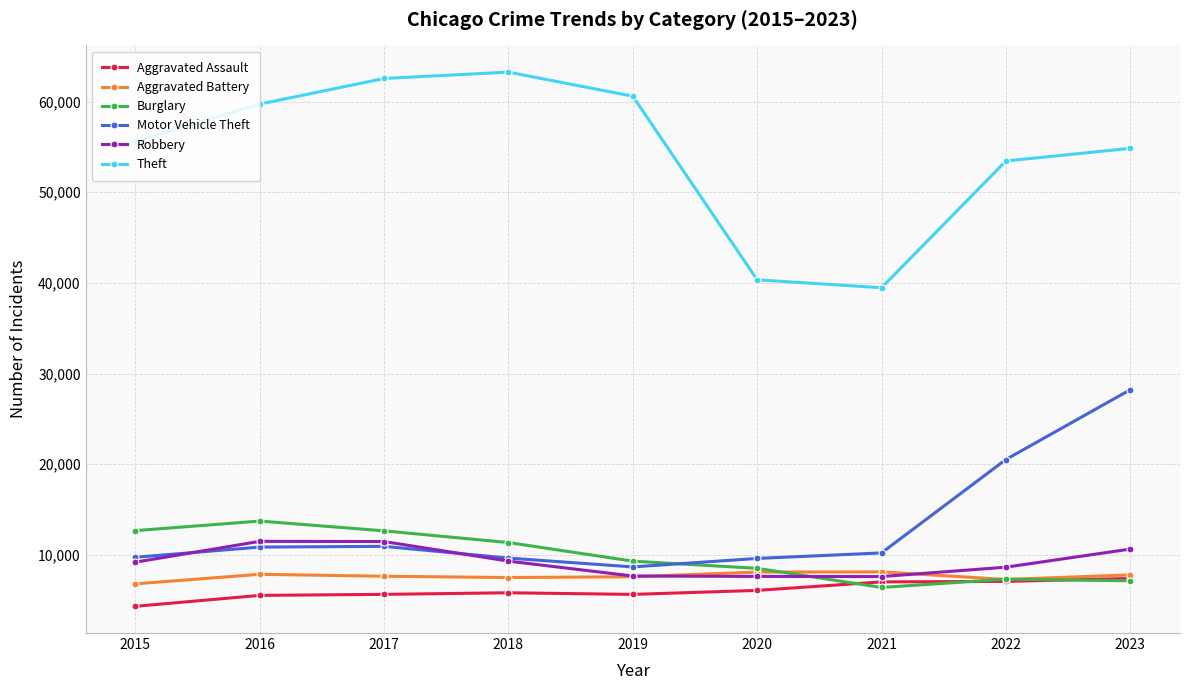

What is the value of the Burglary point at the 8th from the left?

7331